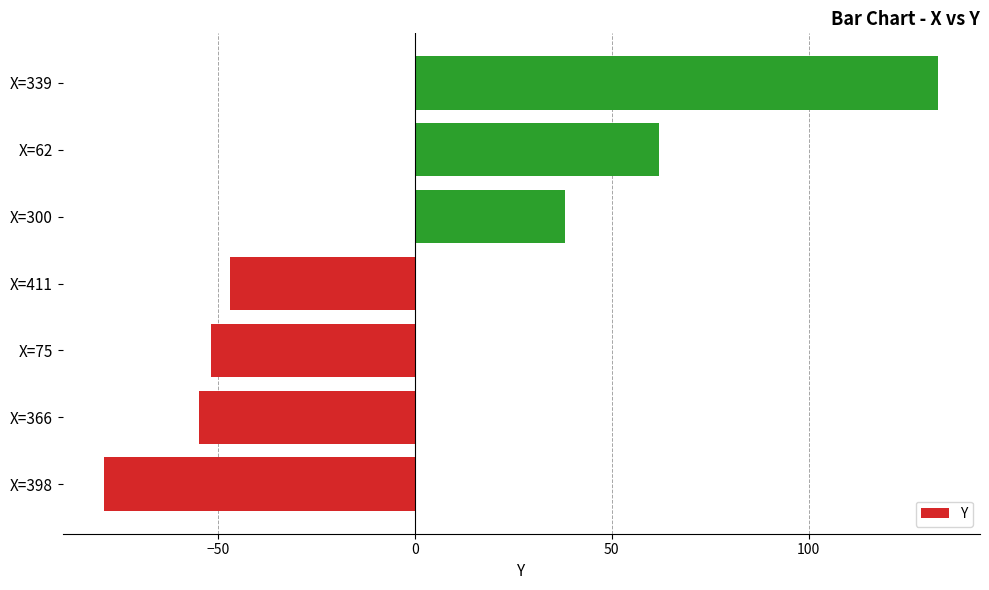

List the labels in order of value, smallest first.

X=398, X=366, X=75, X=411, X=300, X=62, X=339